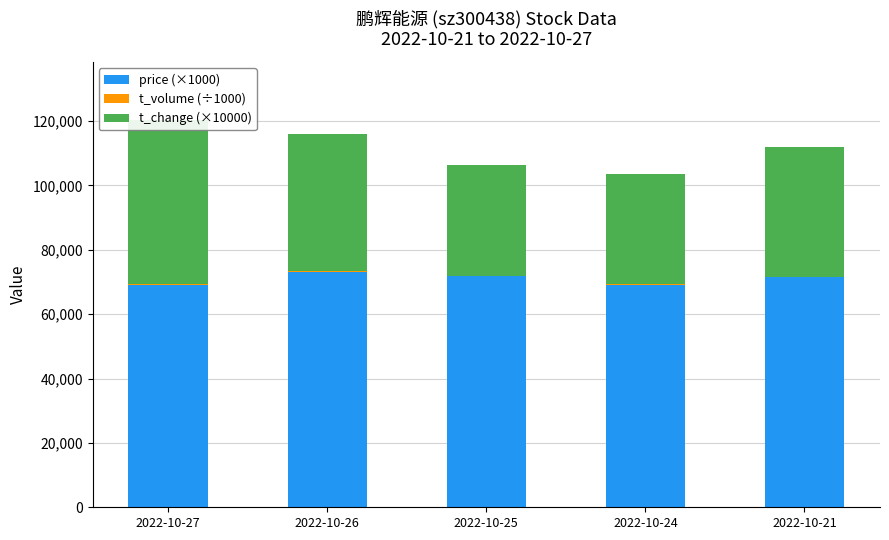

True or false: t_change (×10000) has a value of 34200.0 at 2022-10-24.

True